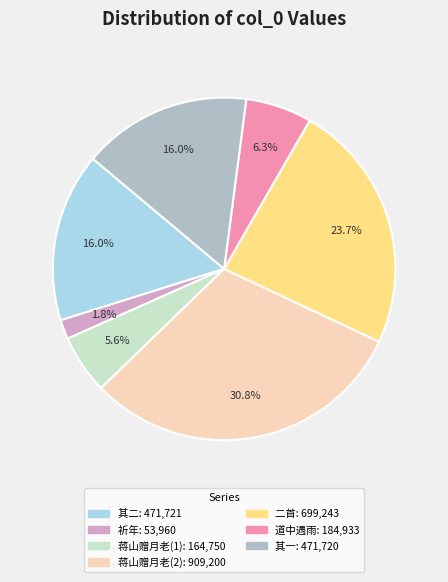

How many slices are in this pie chart?

7